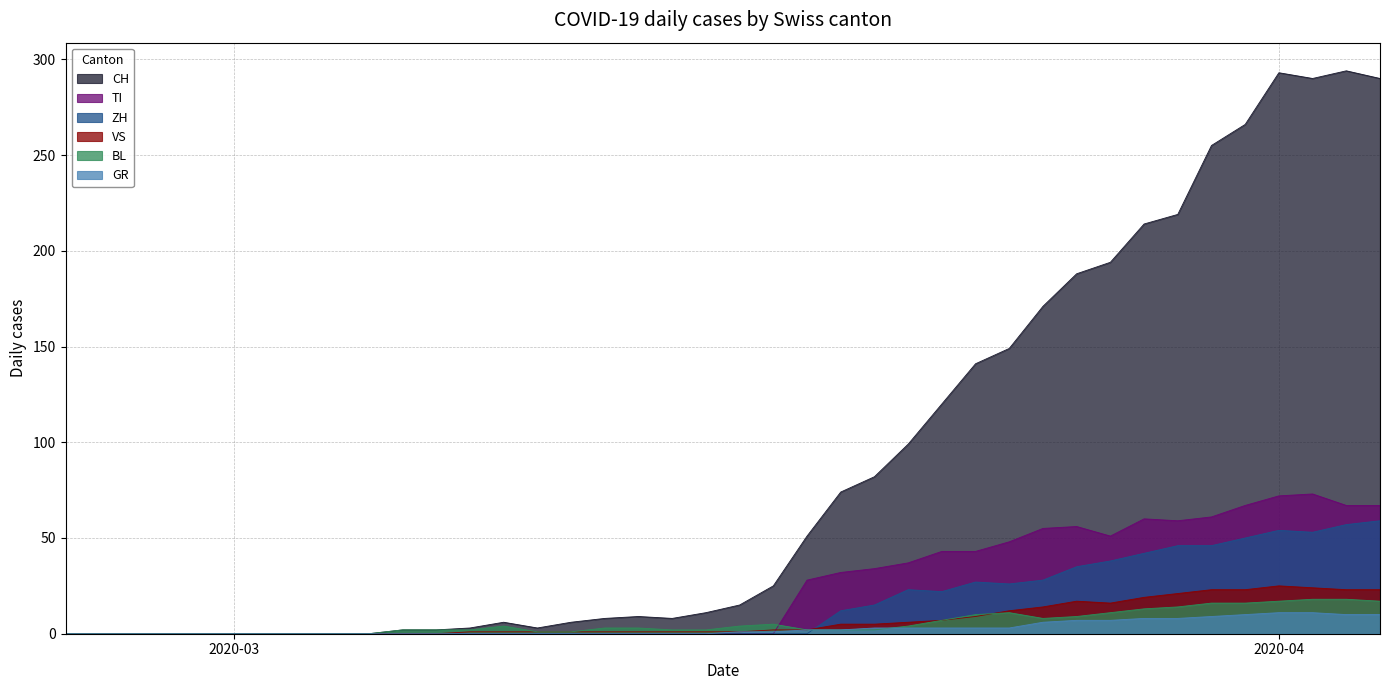

What is the average value of the VS series?

7